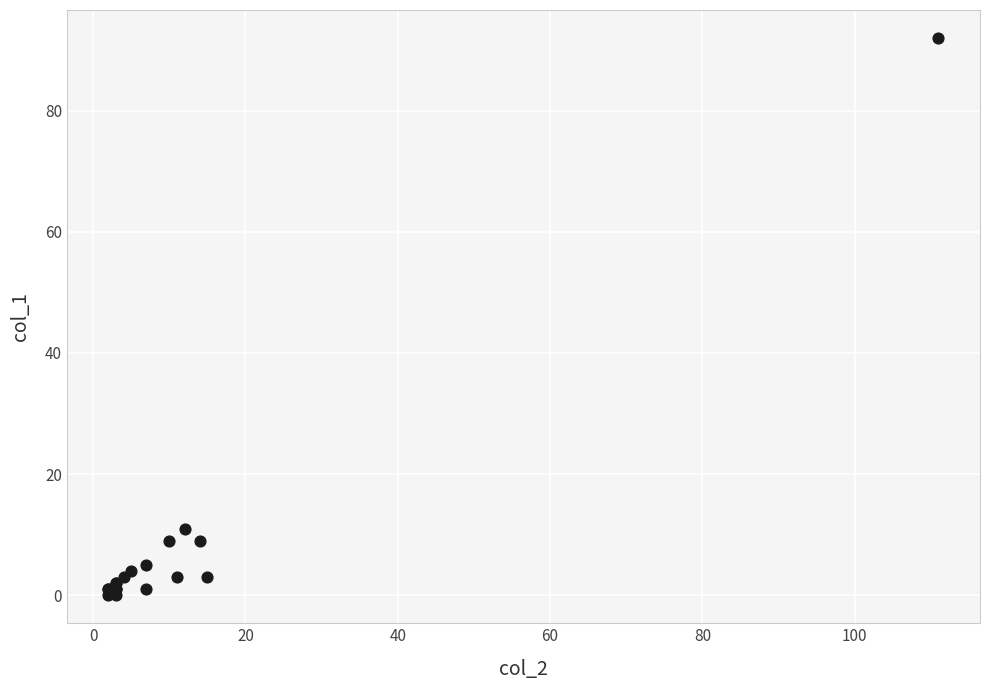

What Y value in the scatter plot is closest to 46?

11